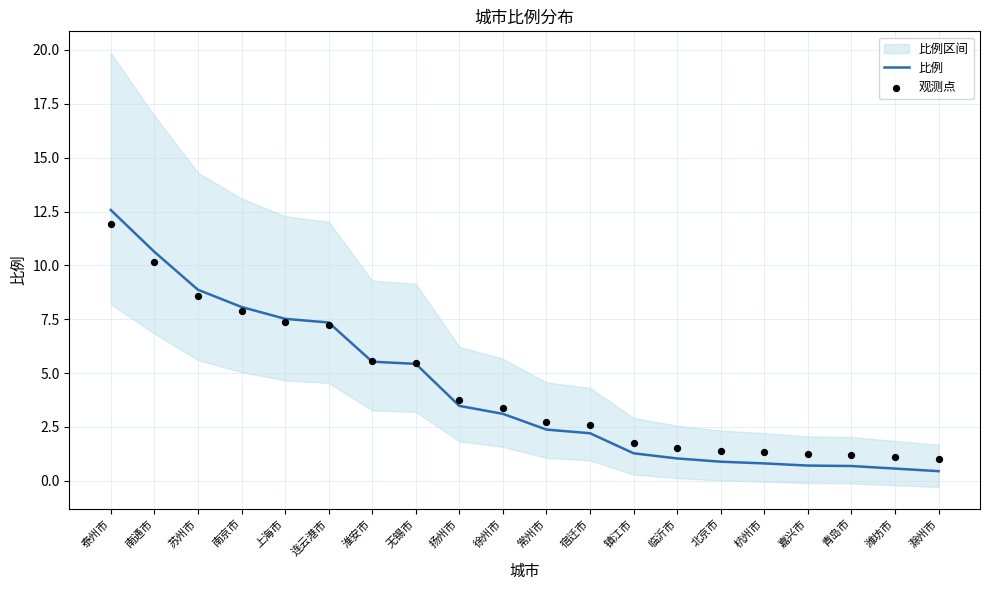

What is the total value across all series at 宿迁市?

4.8